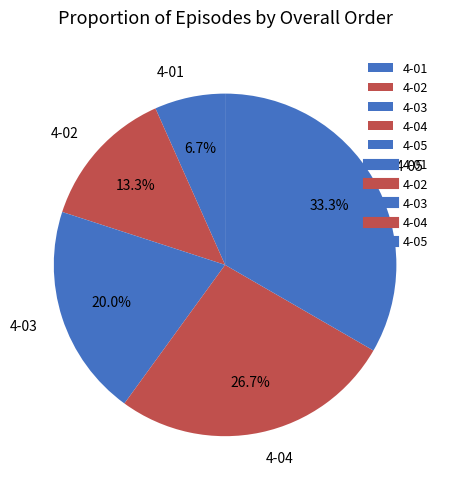

To the nearest percent, what is the difference between the 4-03 and 4-05 slice percentages?

13%